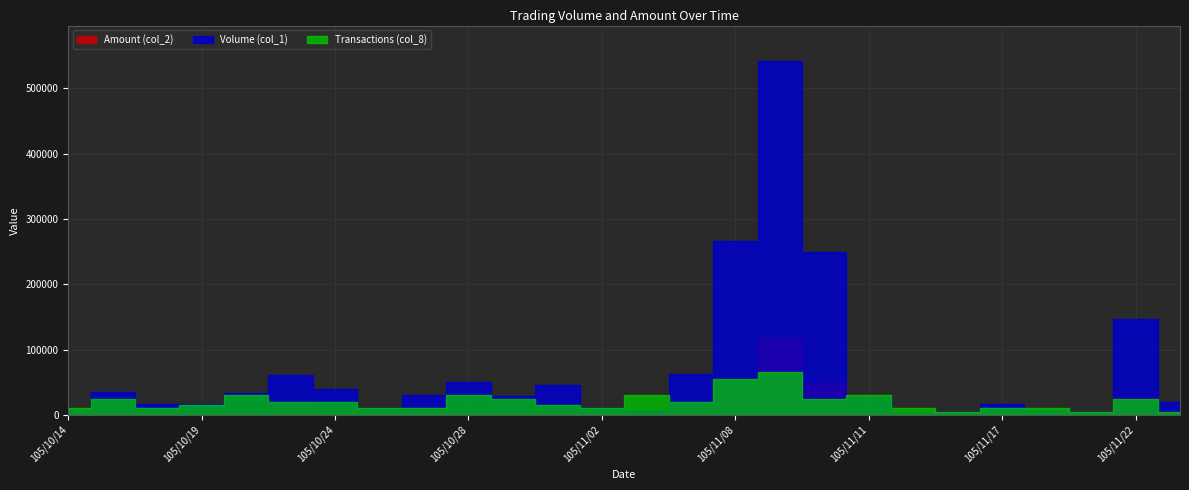

True or false: Transactions (col_8) and Volume (col_1) intersect in this chart.

False